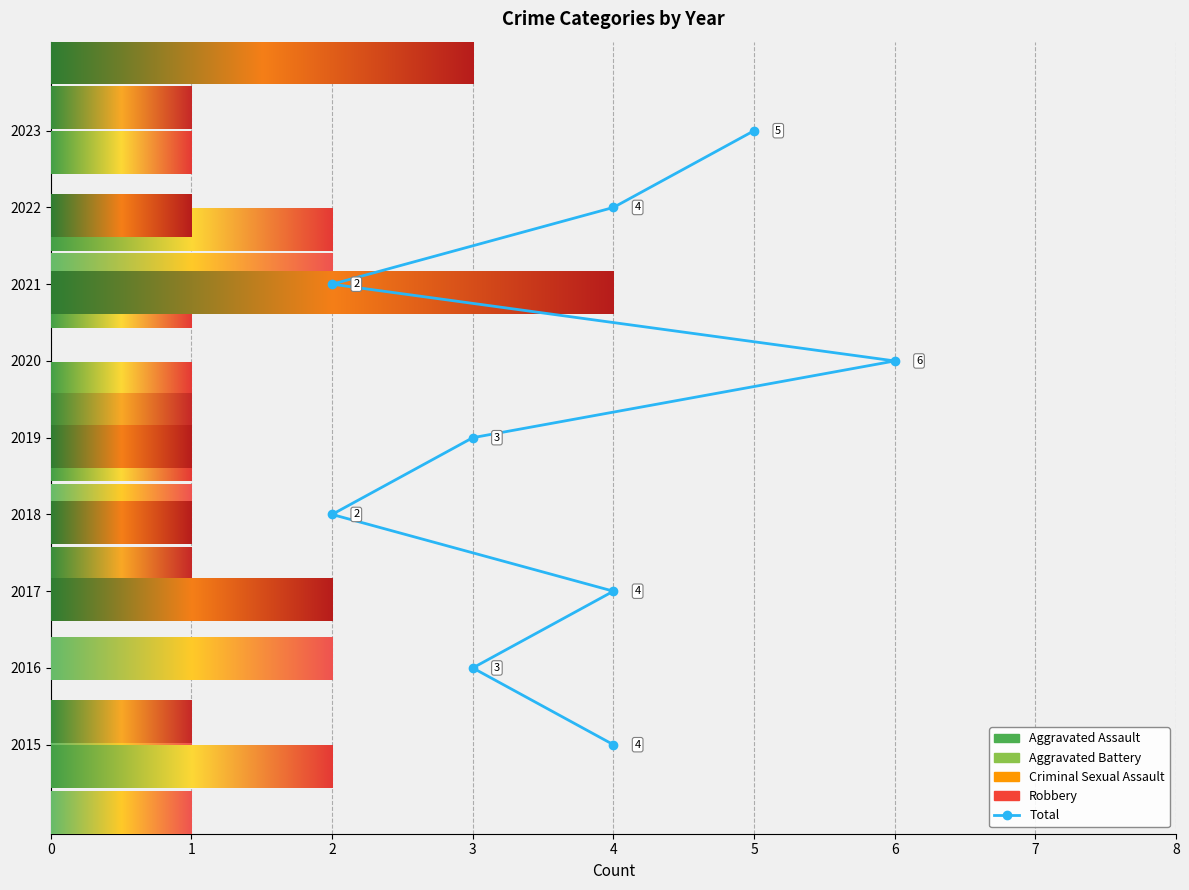

Where does the Aggravated Assault series first go above 1?

2017